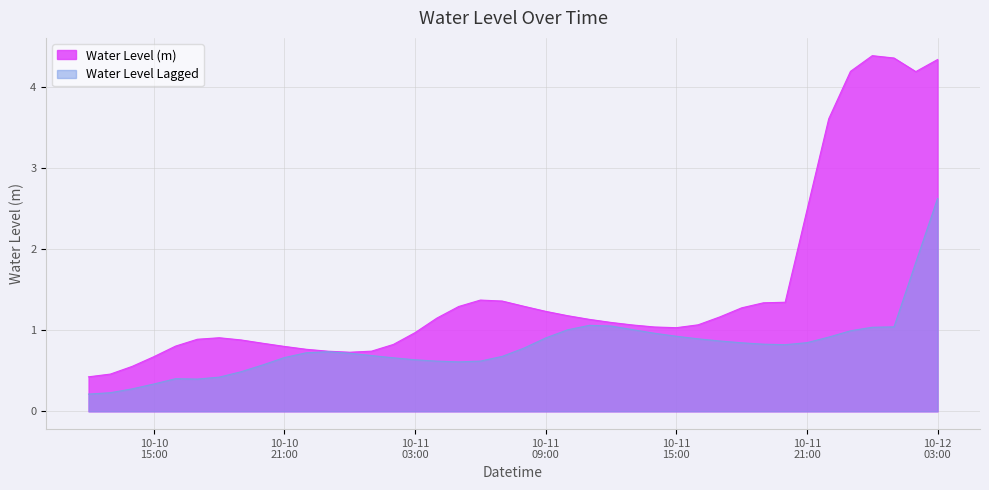

What is the label of the 11th point from the right?

2024-10-11 17:00:00